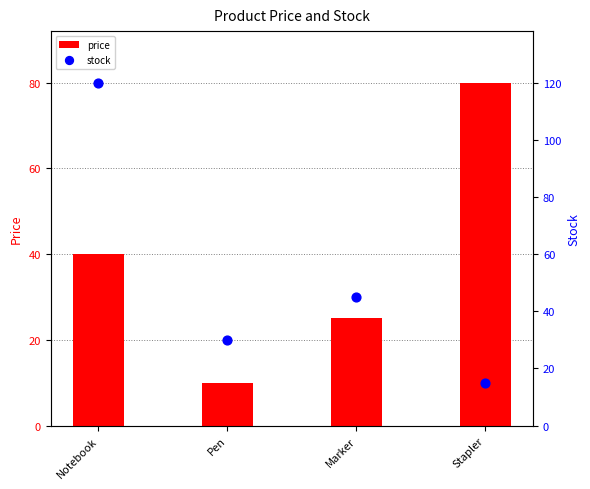

Which series reaches the minimum Y coordinate?

price